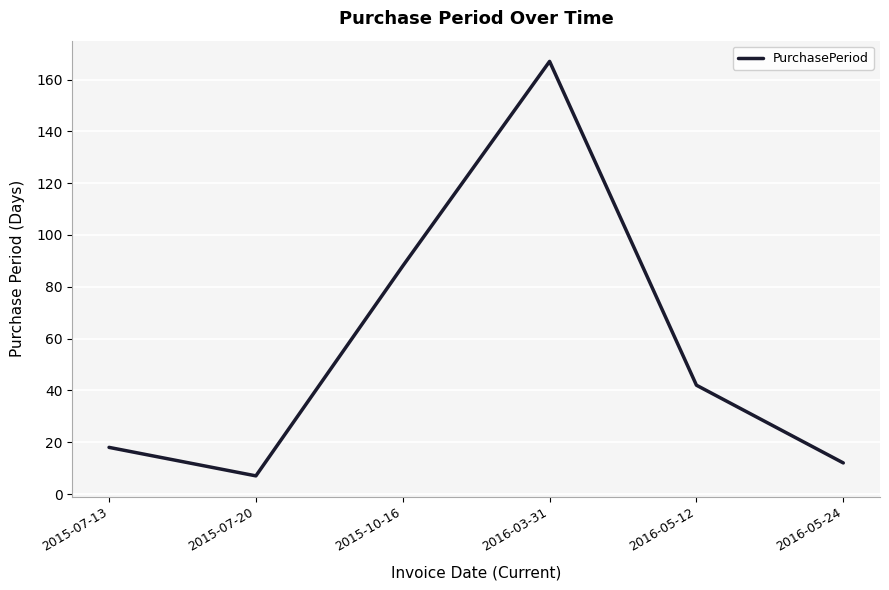

How many interior local peaks (higher than both neighbors) does the data have?

1